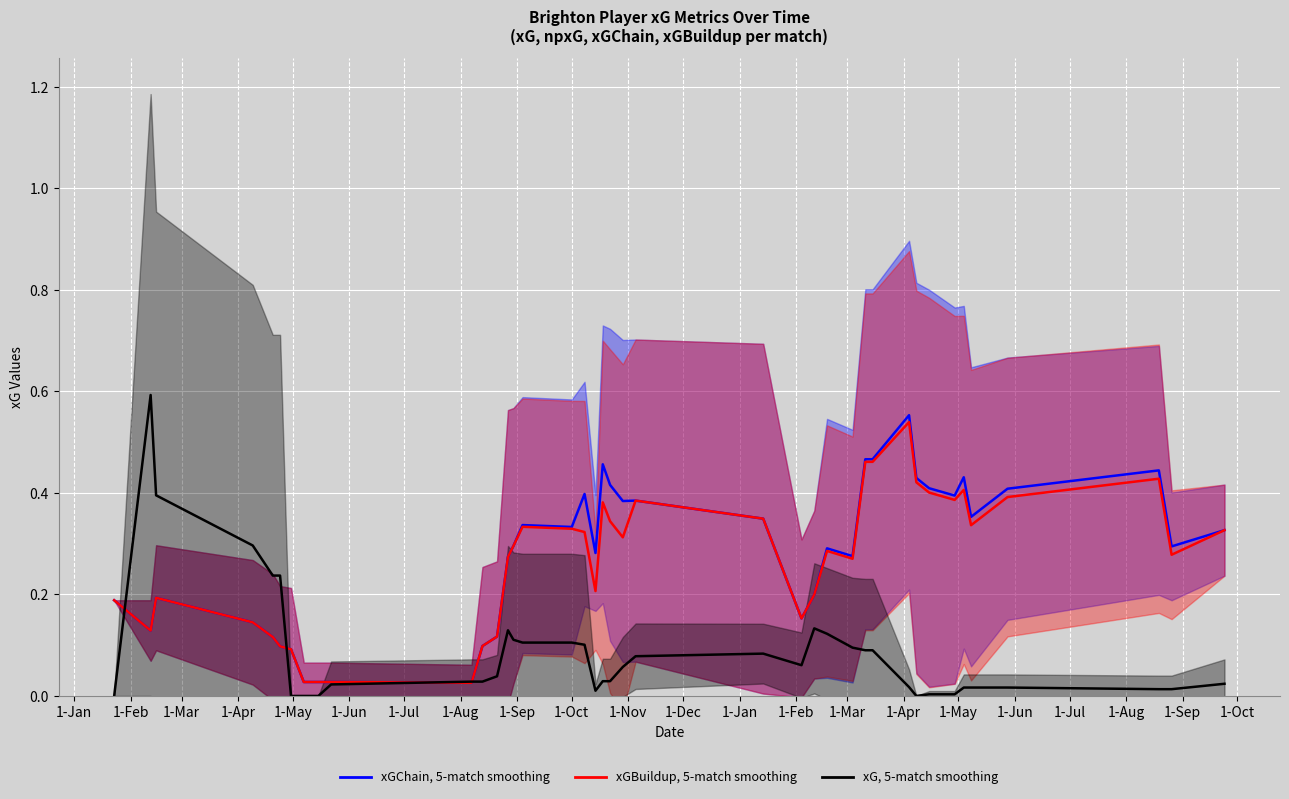

How many lines are shown in the chart?

3